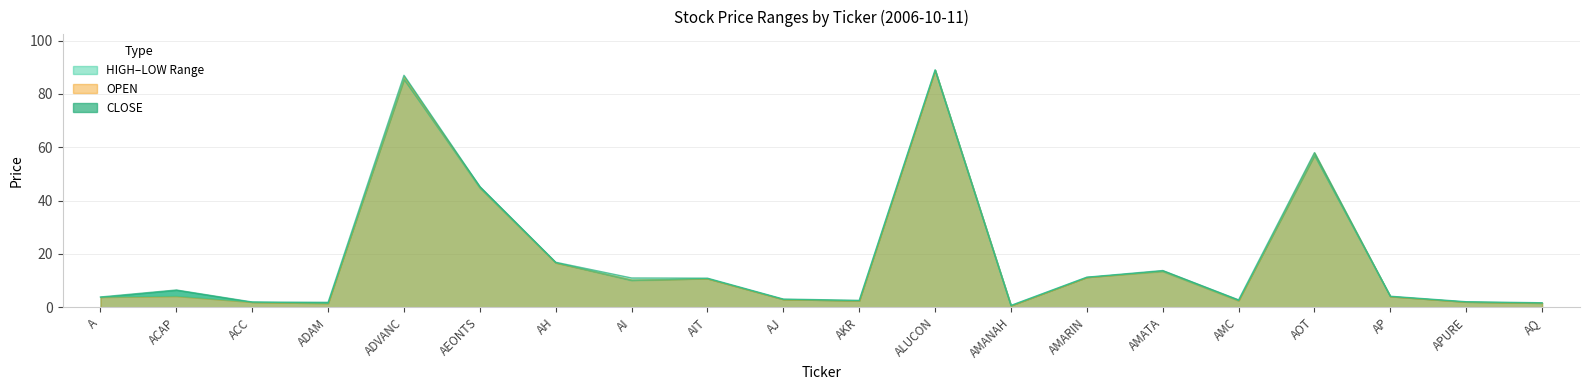

At how many categories does at least one series exceed 17?

4